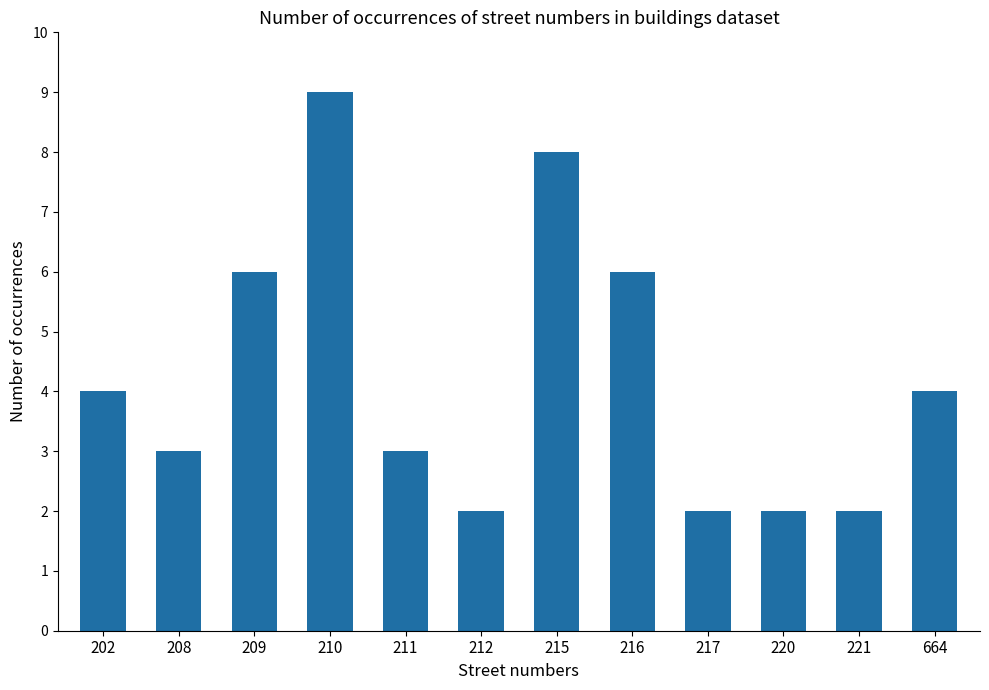

What is the maximum value shown in the chart?

9